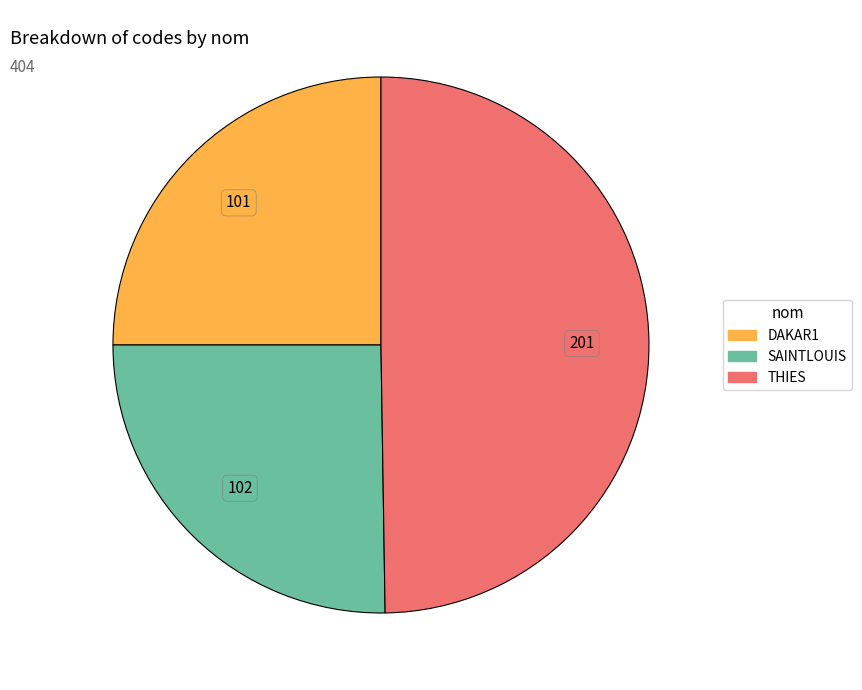

Is it true that THIES is 50% of the pie?

True